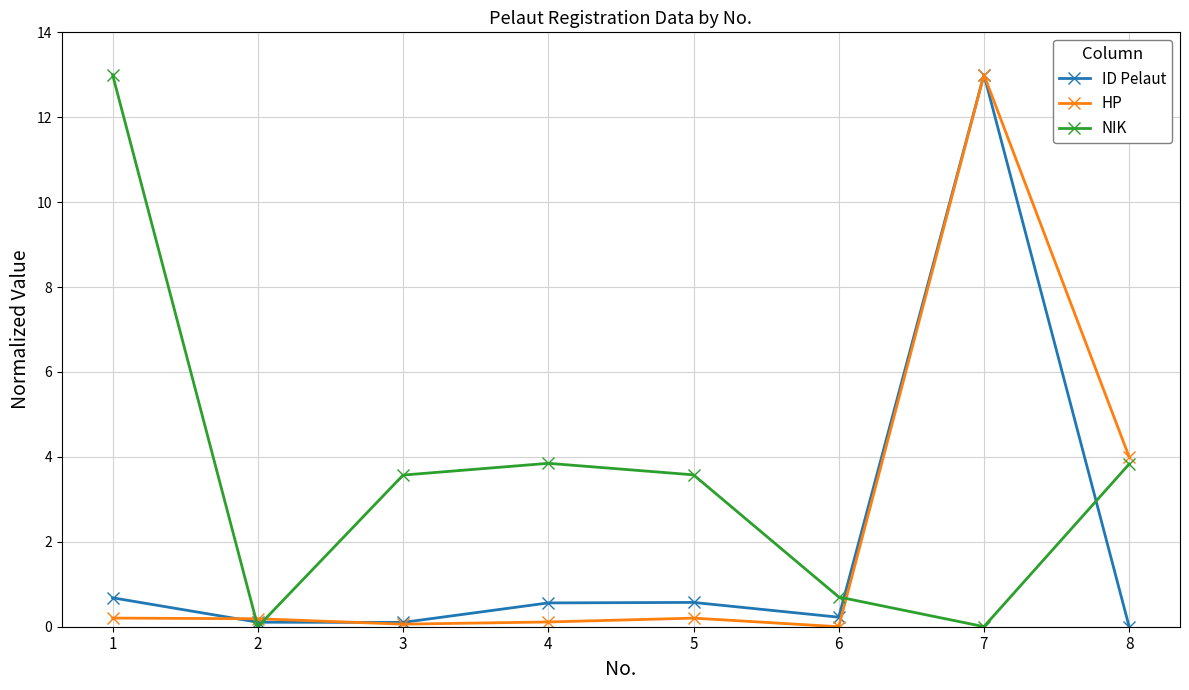

What is the difference between the HP values at 3 and 1?

0.1